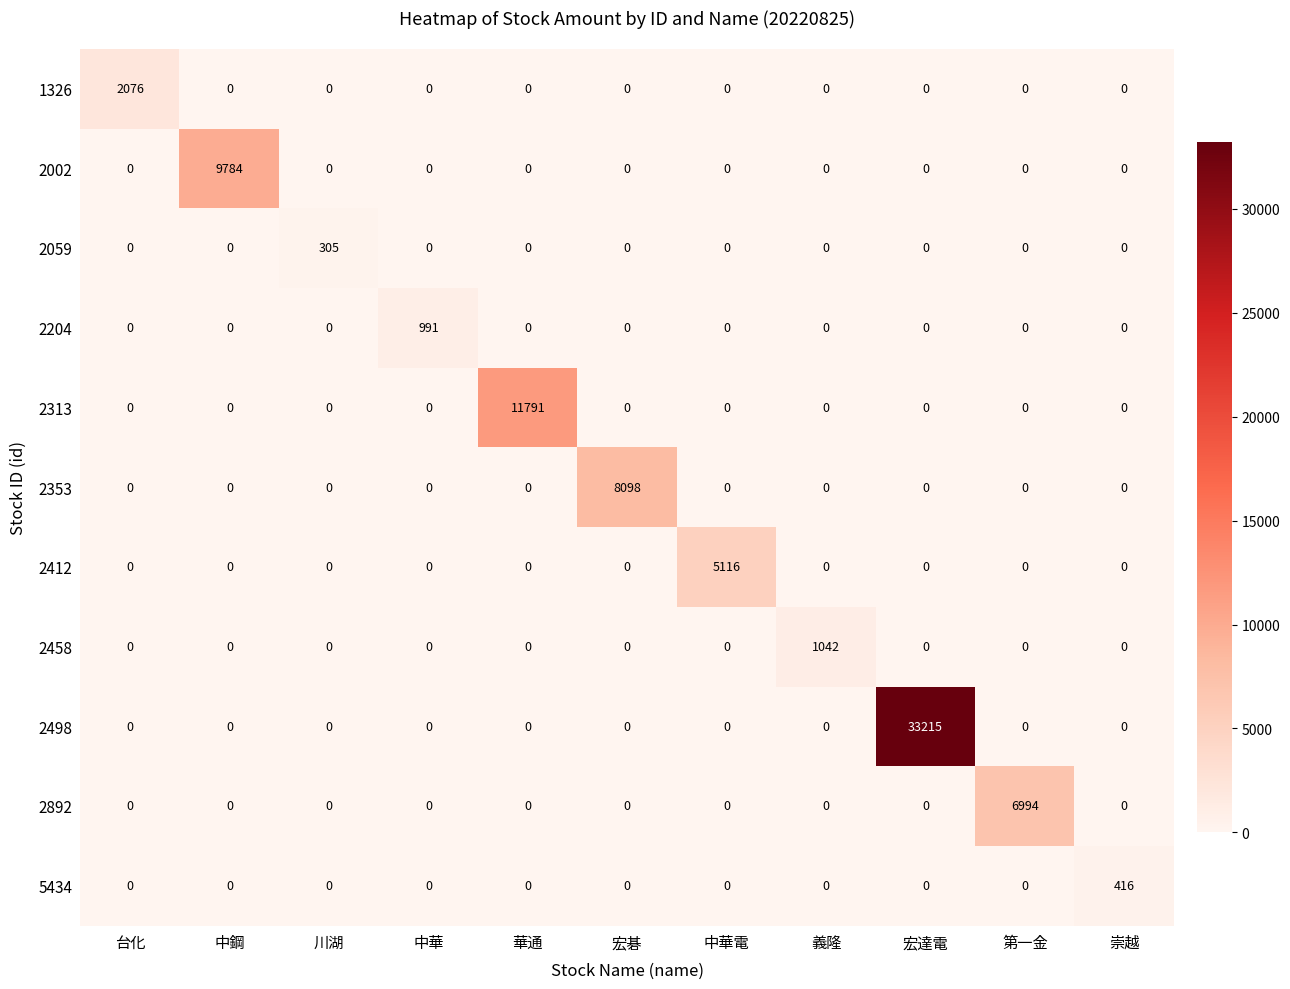

How many positive values does the 2412 series have?

1